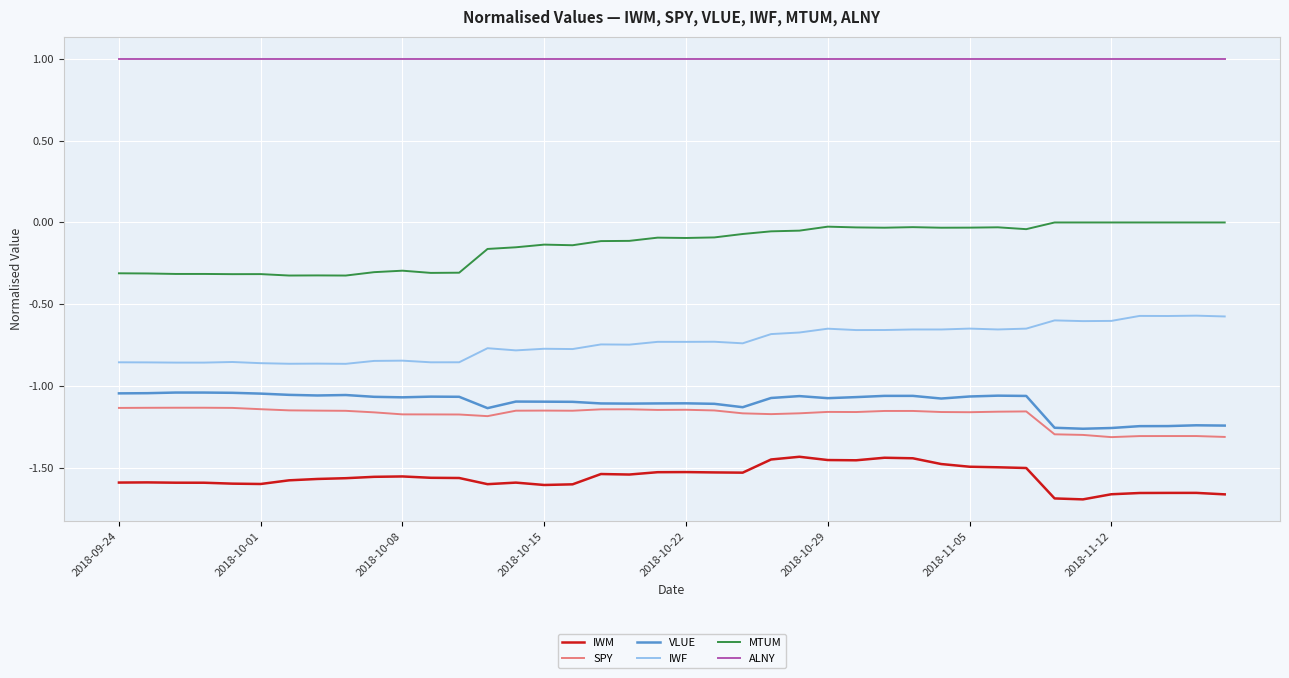

Which series has the largest total across all categories?

ALNY